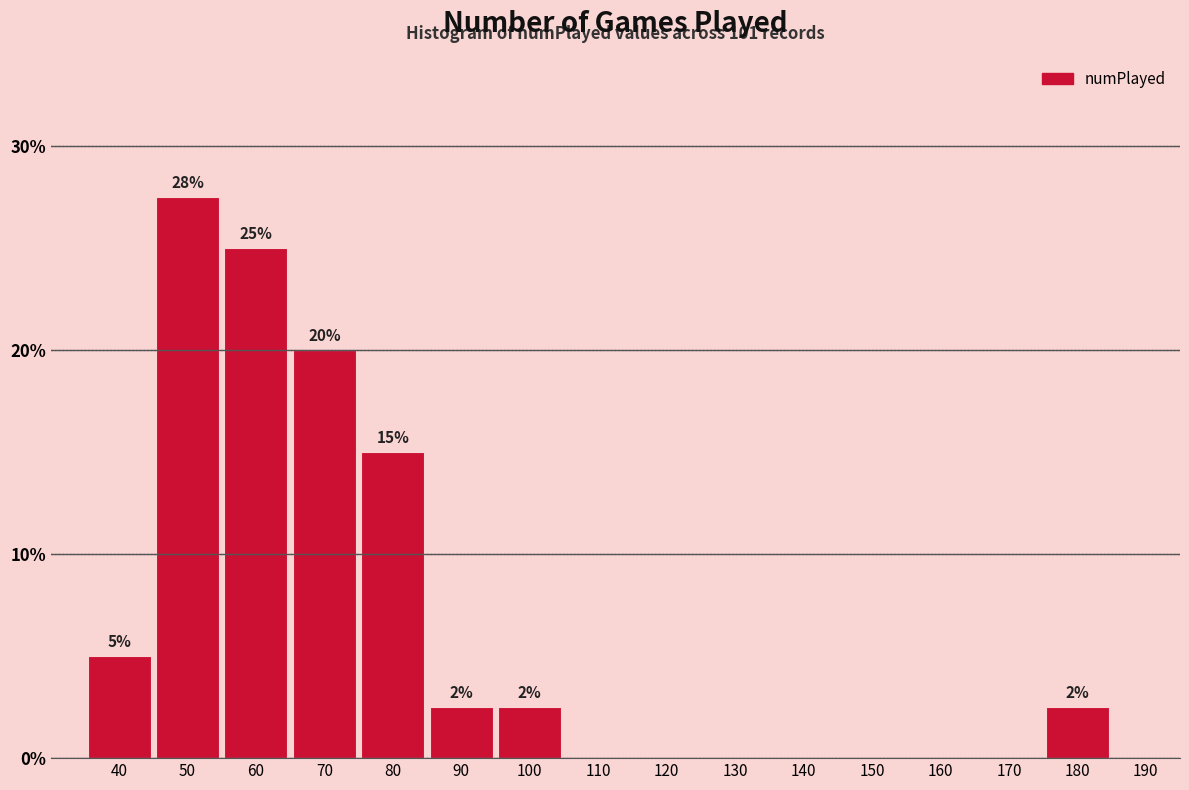

Between 110 and 80, which is larger?

80